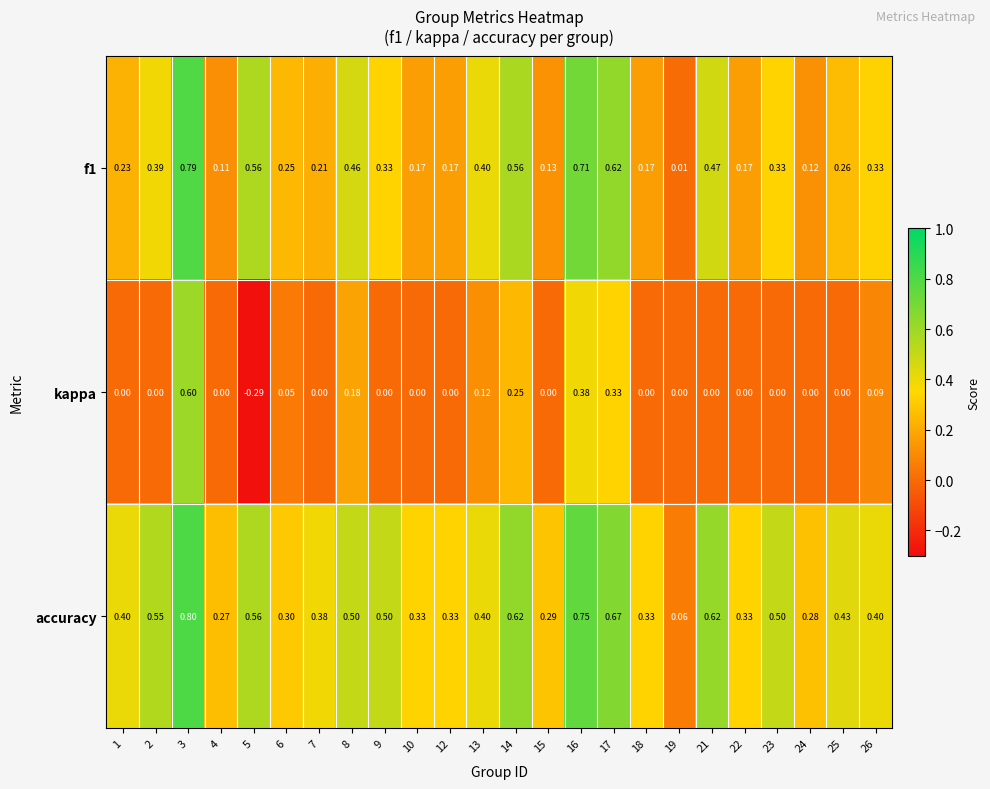

Rank the series by their maximum value, from lowest to highest.

kappa, f1, accuracy